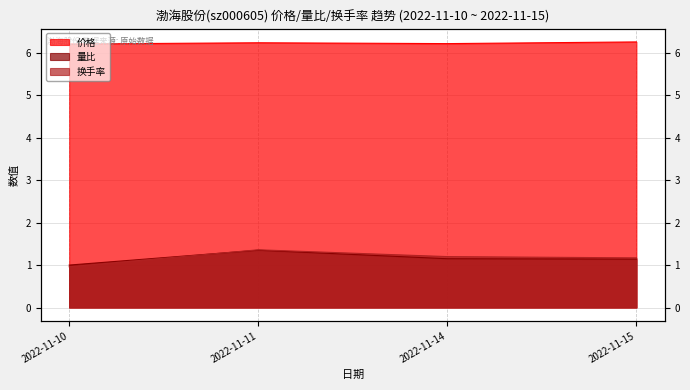

The 量比 series shows 1.7 at 2022-11-10. True or false?

False